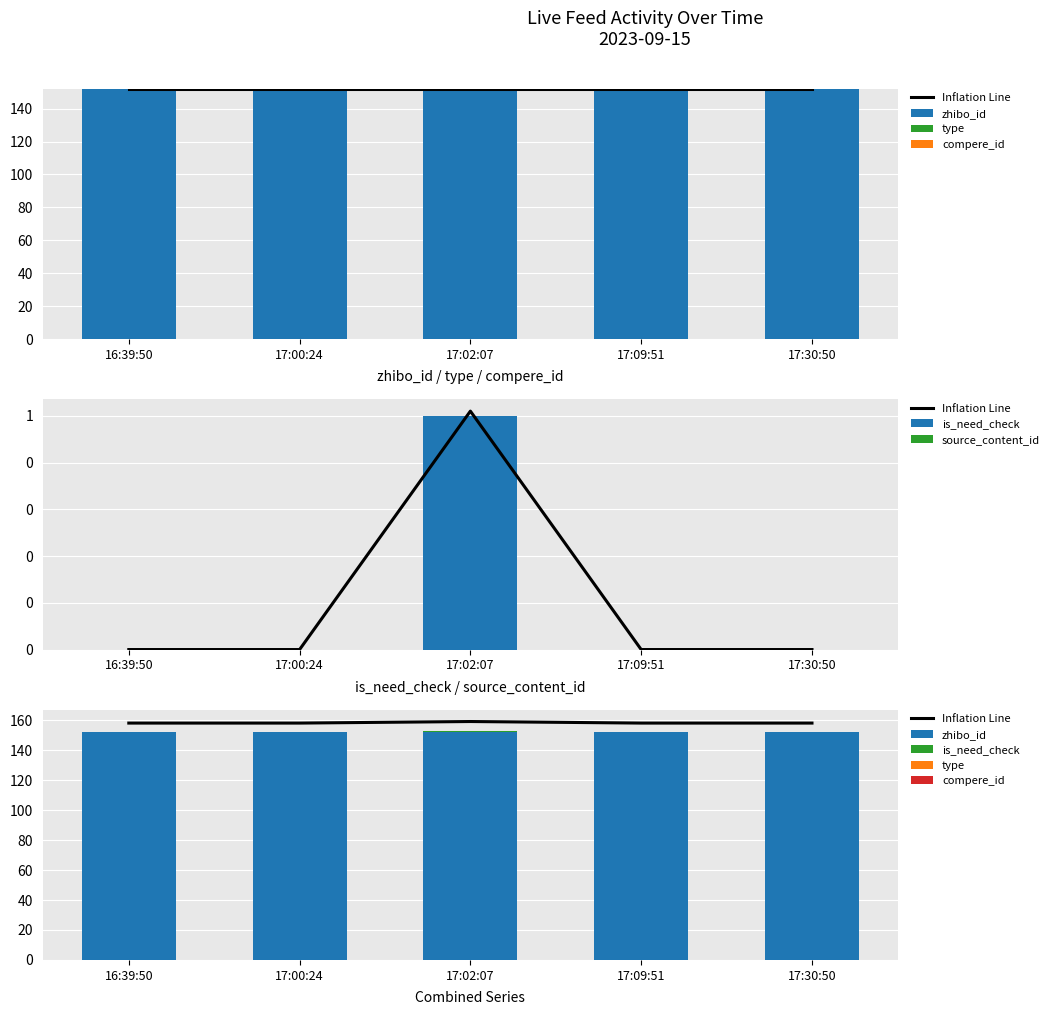

Which series has the largest range (max minus min)?

Inflation Line